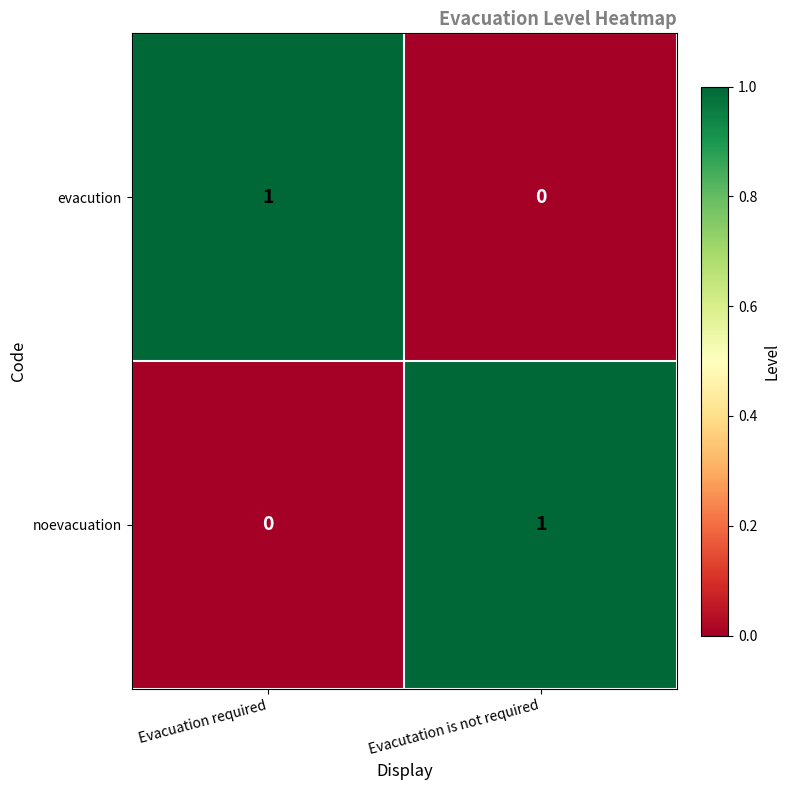

Rank the series at Evacuation required from lowest to highest value.

noevacuation, evacution